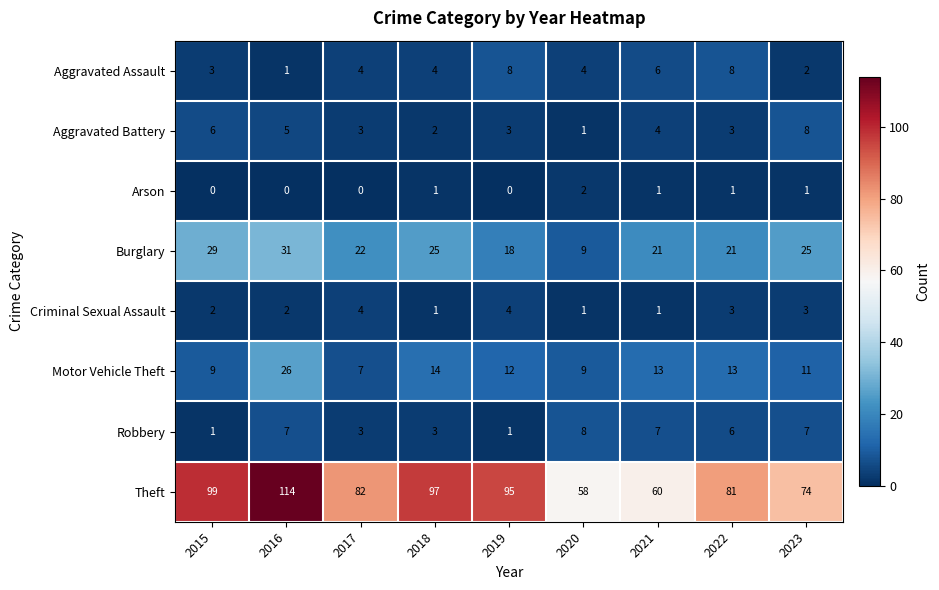

True or false: Motor Vehicle Theft has a value of 5 at 2022.

False